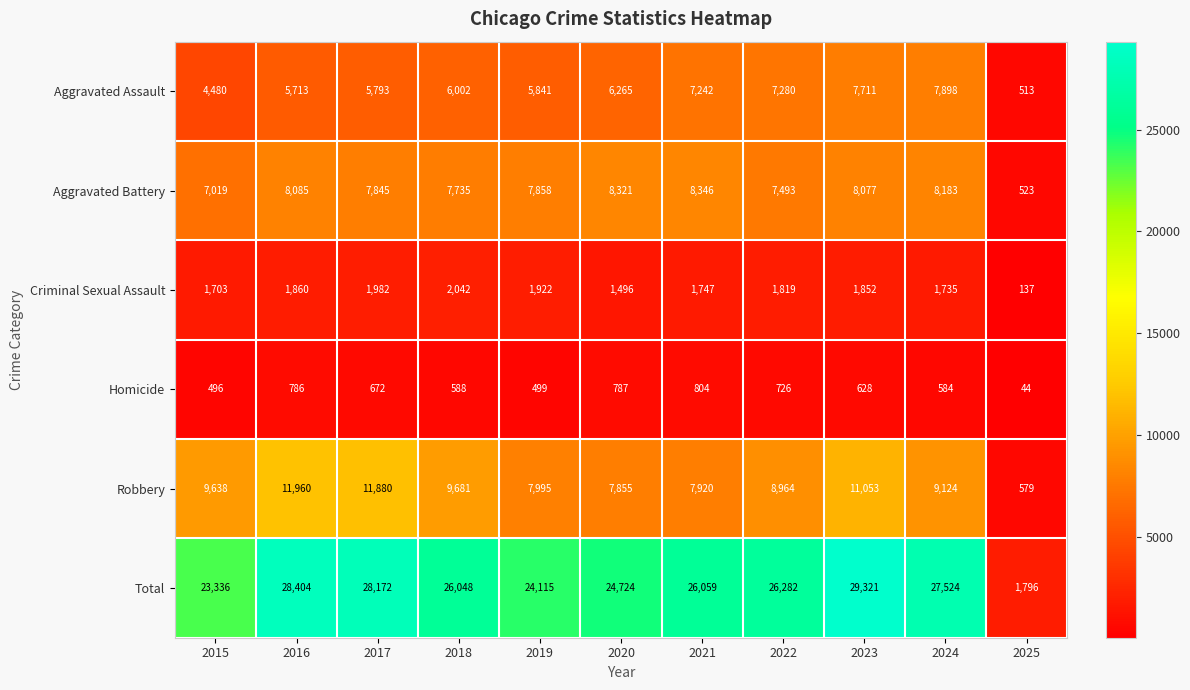

Count the number of data series in this chart.

6